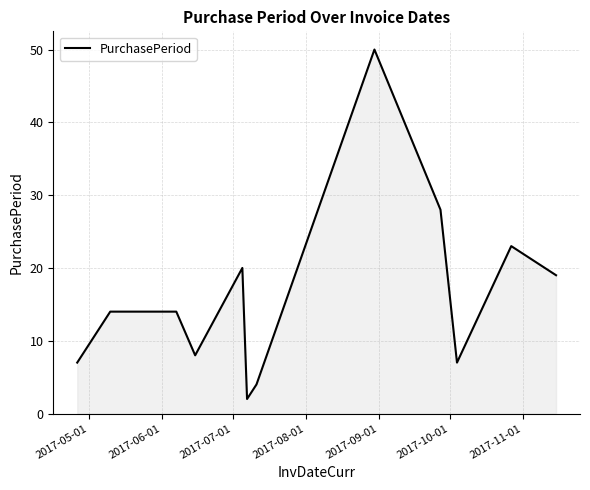

What is the difference between the maximum and minimum values?

48